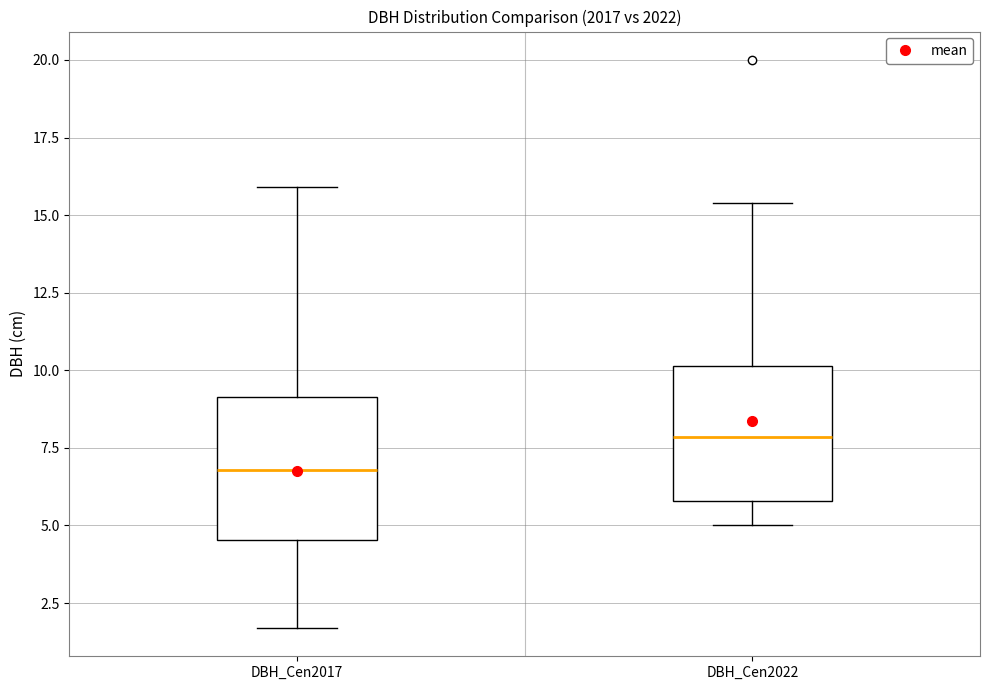

Where does the lower whisker of the box for DBH_Cen2022 end on the y-axis? The values are not printed on the chart, so give them approximately, as read against the axis.

5.0